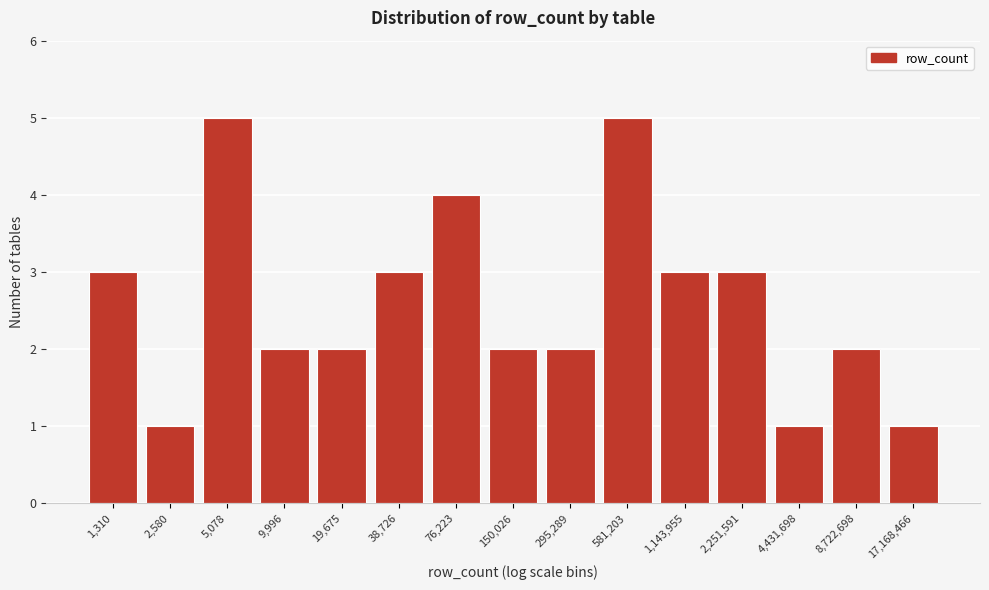

Reading left to right, what are all the values shown in this chart?

1,310=3	2,580=1	5,078=5	9,996=2	19,675=2	38,726=3	76,223=4	150,026=2	295,289=2	581,203=5	1,143,955=3	2,251,591=3	4,431,698=1	8,722,698=2	17,168,466=1